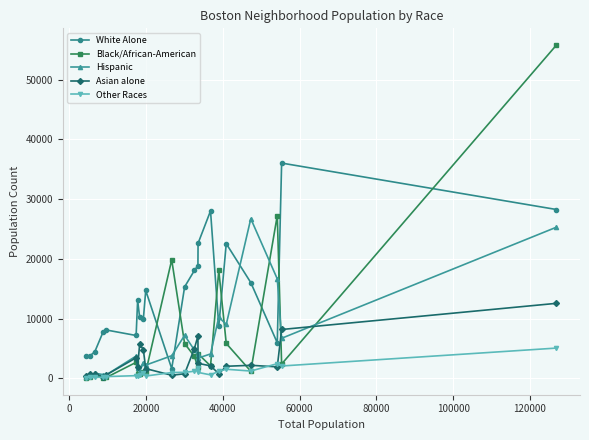

What is the highest value of the Other Races series?

5050